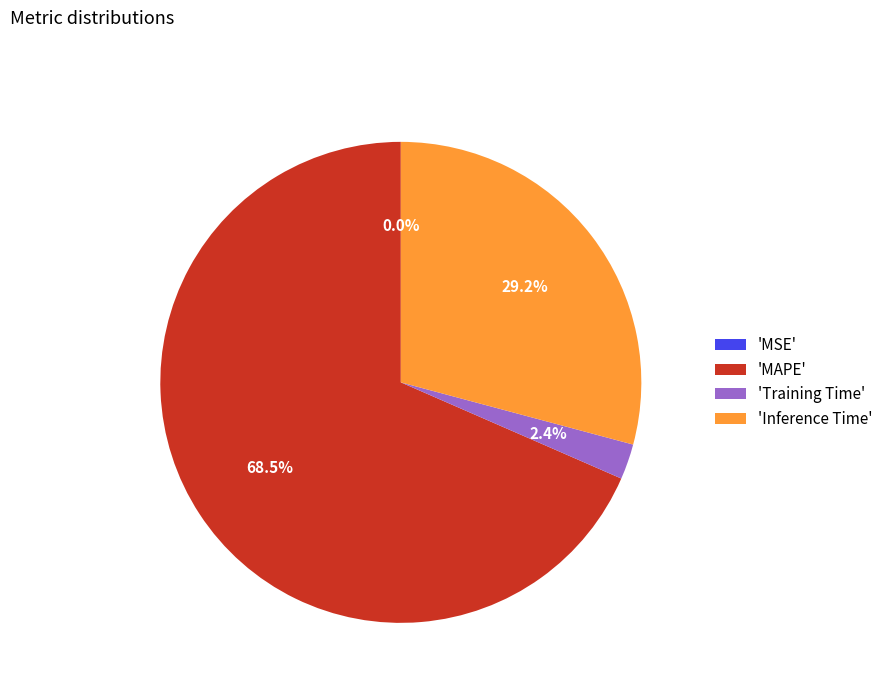

Combined, what portion of the pie is 'Inference Time' and 'MAPE'?

97.6%